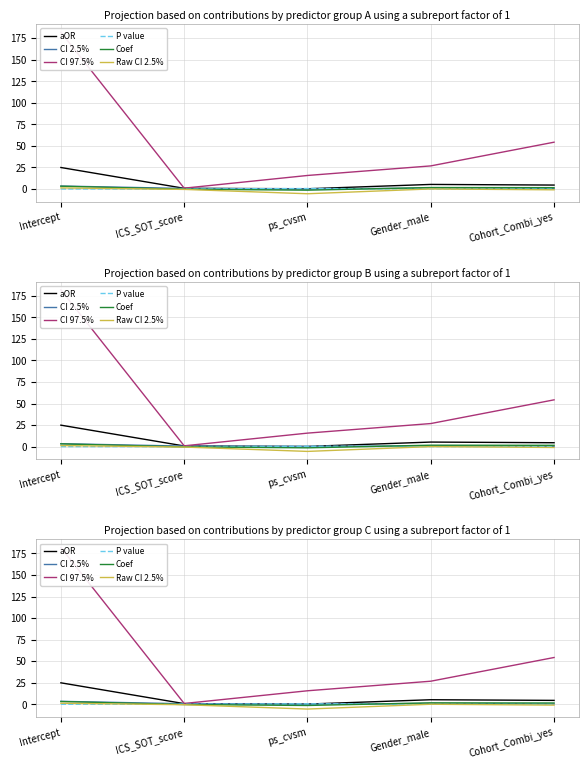

Does the chart display data point markers on the line(s)?

No